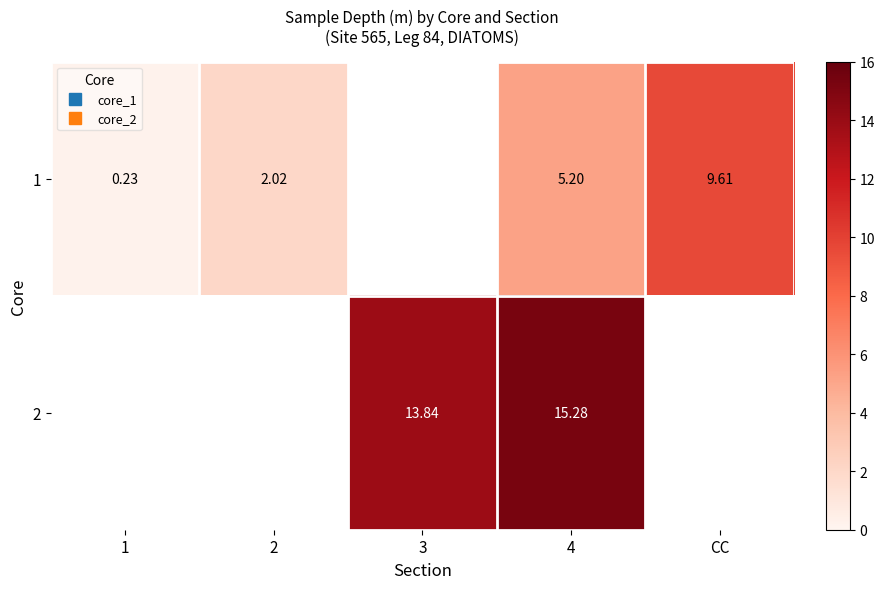

What is the smallest value displayed?

0.2